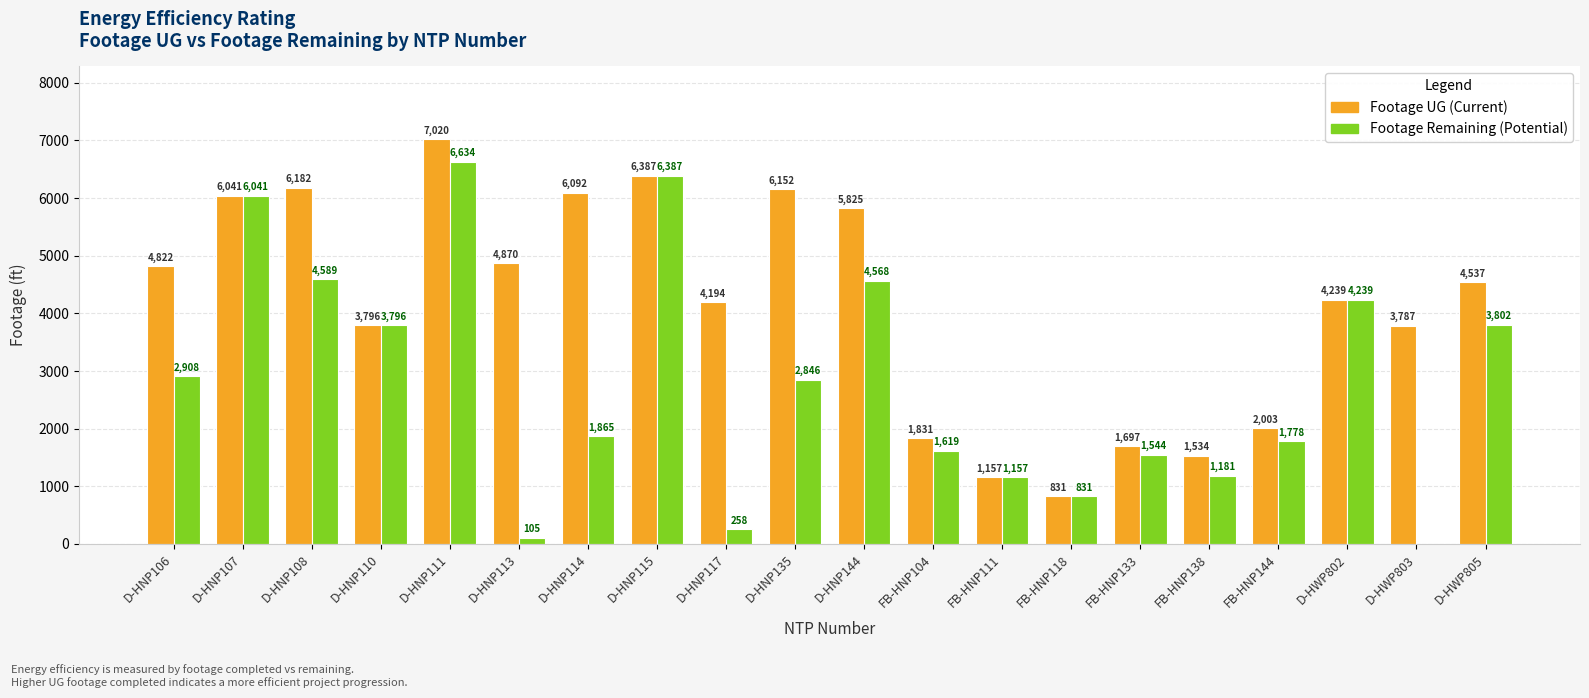

At FB-HNP104, list the series in order from smallest to largest.

Footage Remaining, Footage UG